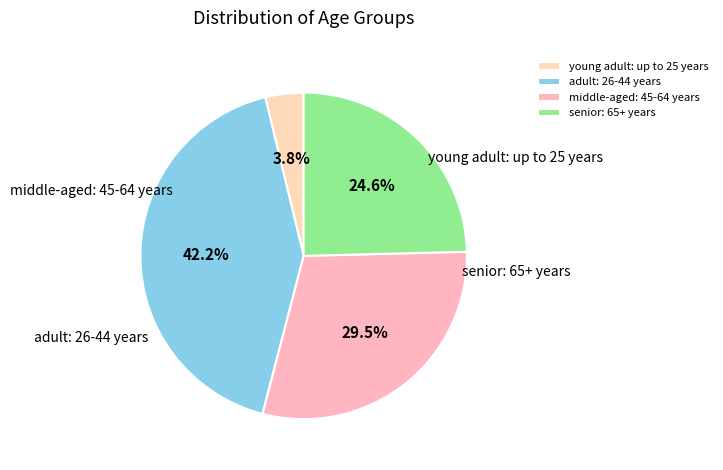

Does any single category account for the majority?

No